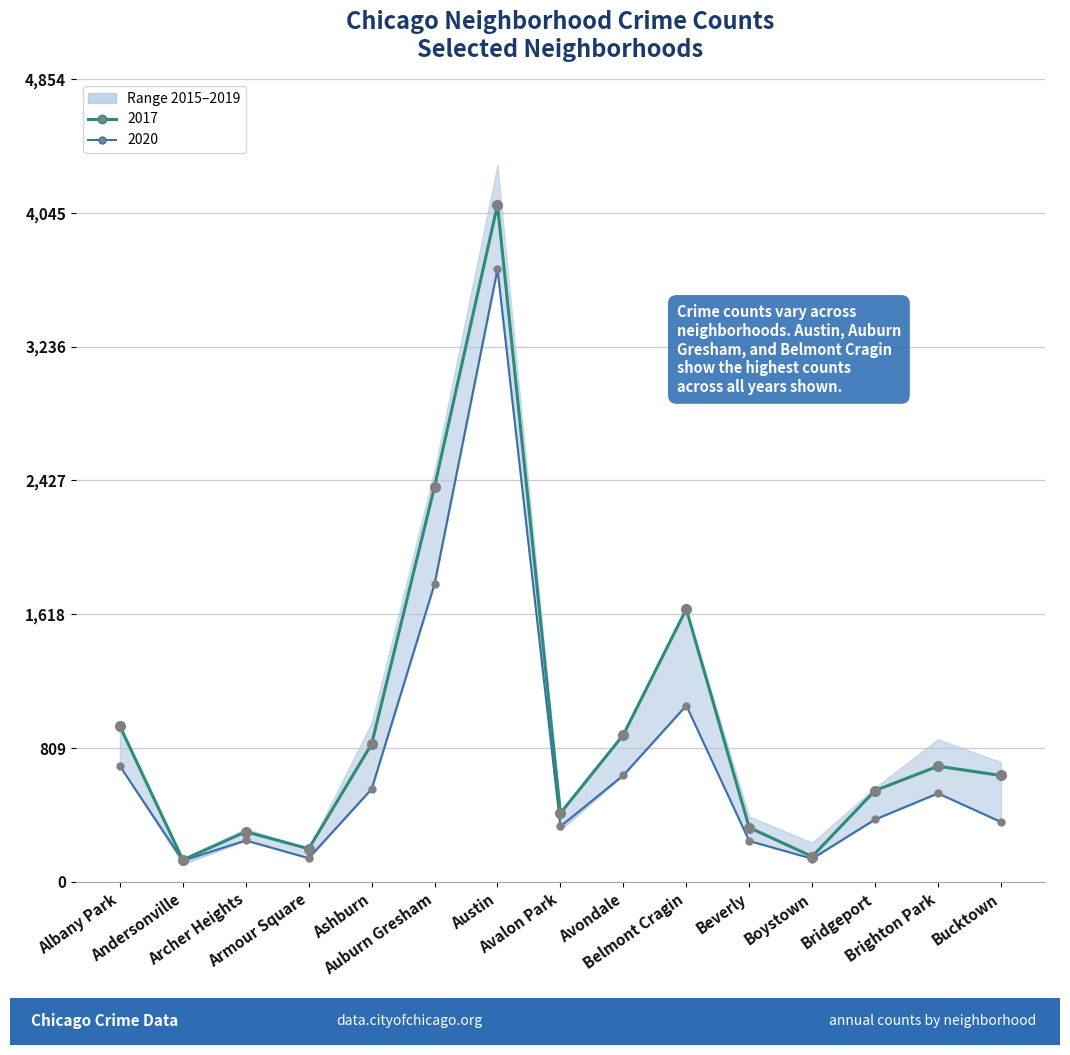

What position from the right is Boystown?

4